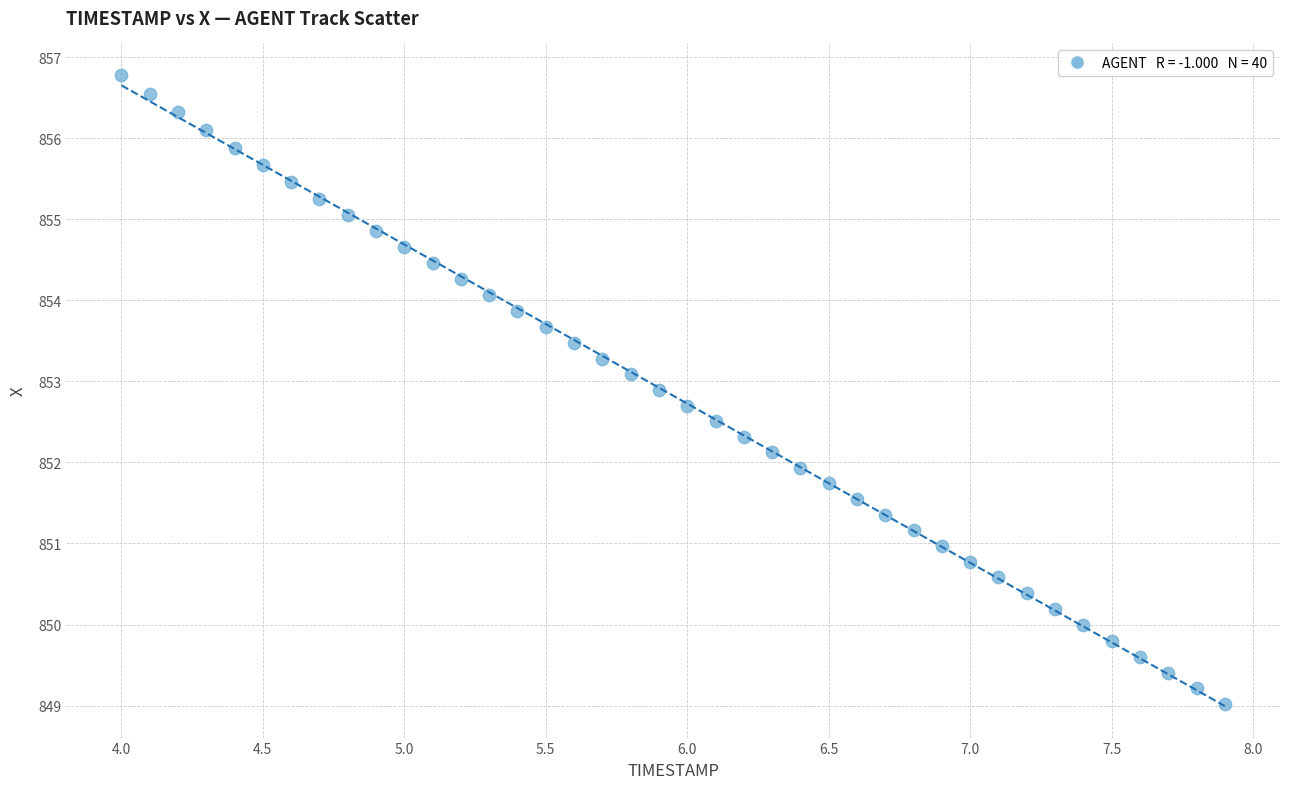

What is the range of Y values (max minus min)?

7.8